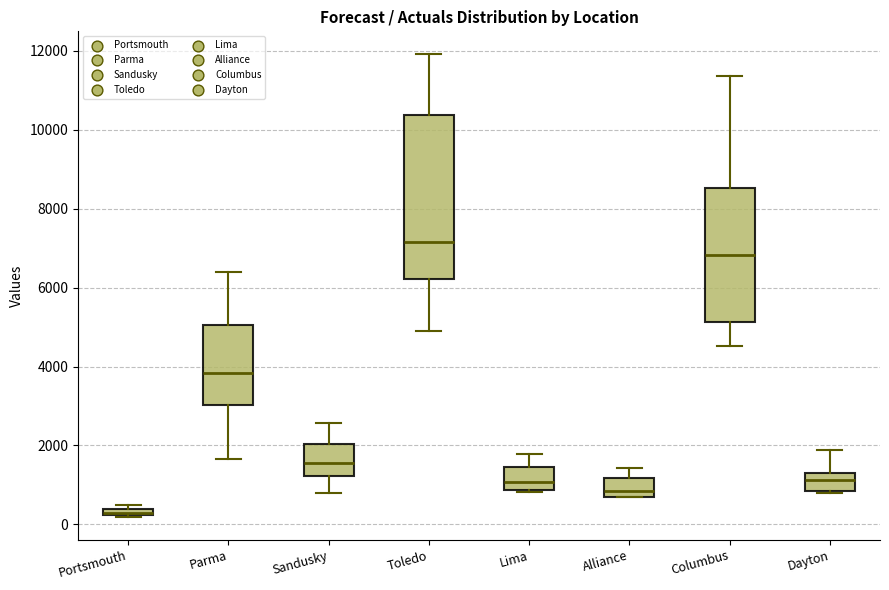

Which box has the highest median line?

Toledo